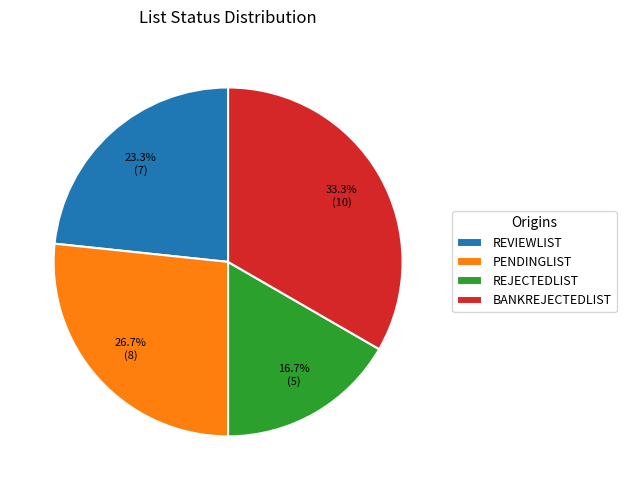

What is the ratio of the value at REJECTEDLIST to the value at BANKREJECTEDLIST?

0.5